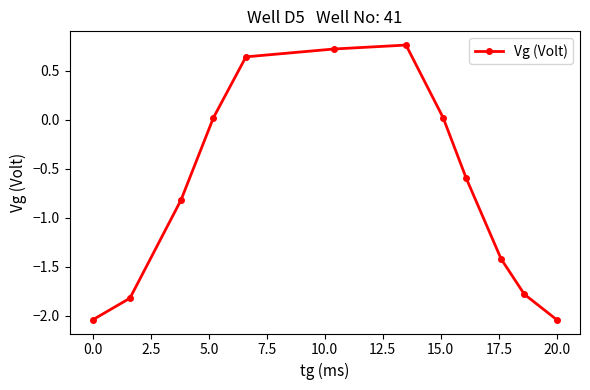

Count the number of values greater than 0.

5